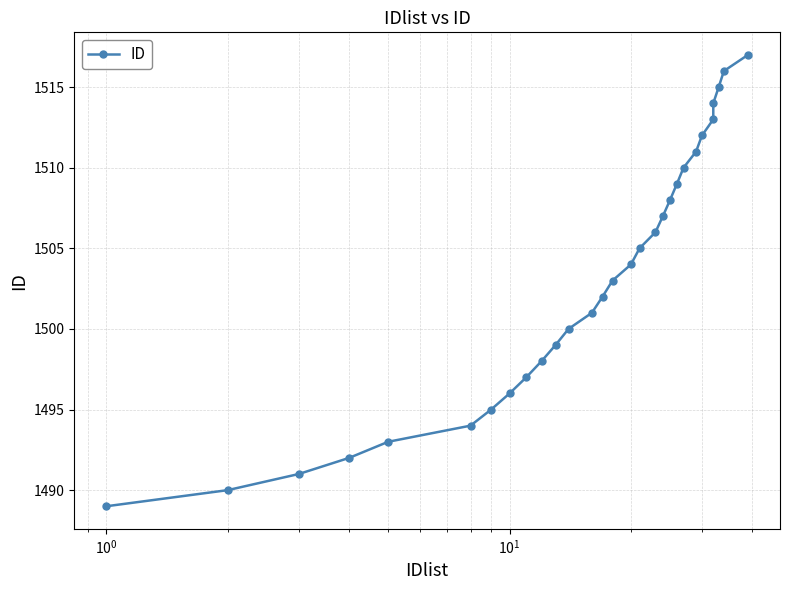

What is the maximum value shown in the chart?

1517